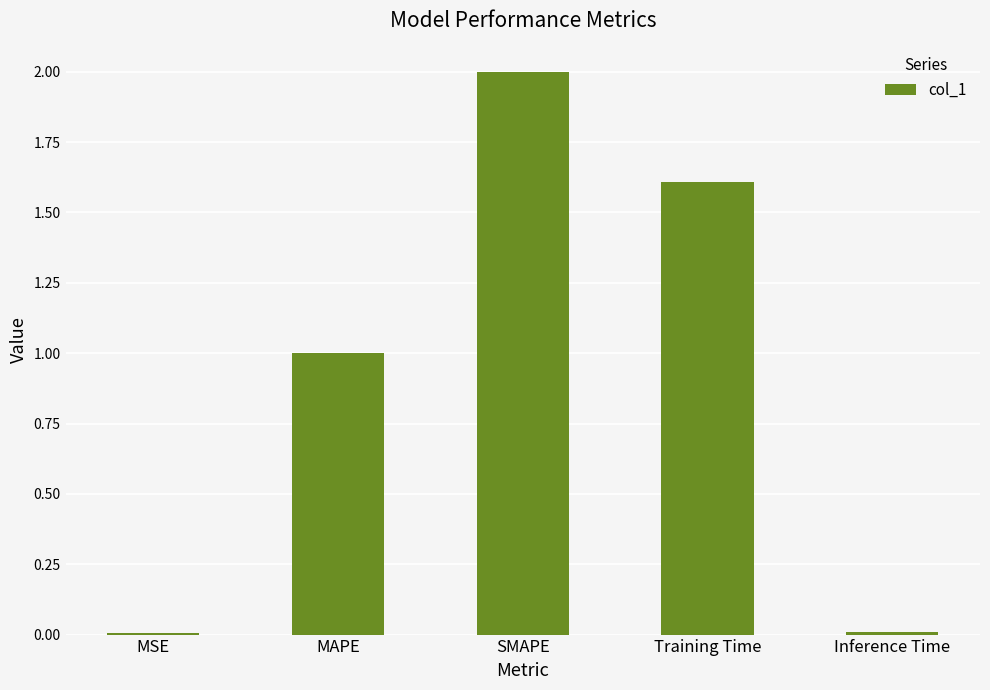

What is the sum of the values at SMAPE and Training Time?

3.6